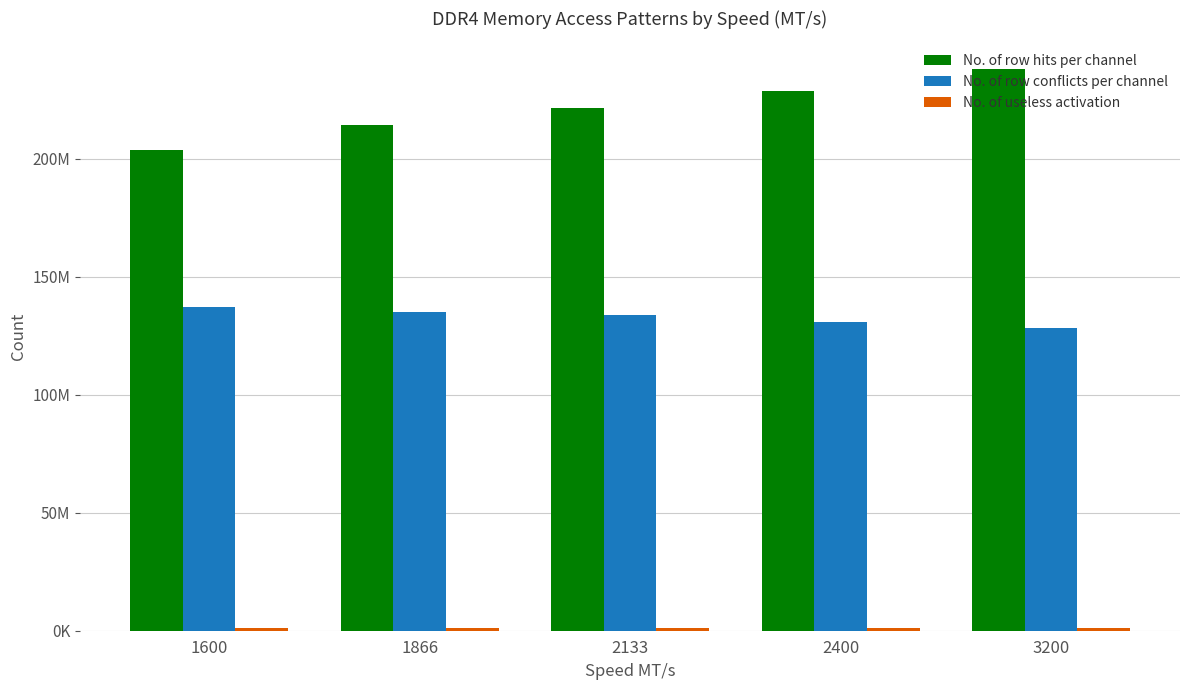

Reading right to left, extract all data points from this chart.

No. of row hits per channel: 3200=237865263	2400=228541726	2133=221333428	1866=214250448	1600=203896303
No. of row conflicts per channel: 3200=128266324	2400=131016738	2133=133860363	1866=134912813	1600=137312533
No. of useless activation: 3200=1272909	2400=1180657	2133=1229742	1866=1161984	1600=1294493